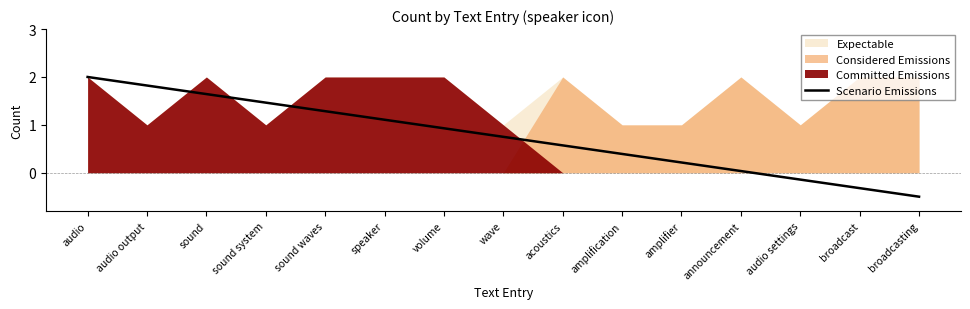

Is it true that the value at acoustics is 0.6?

True